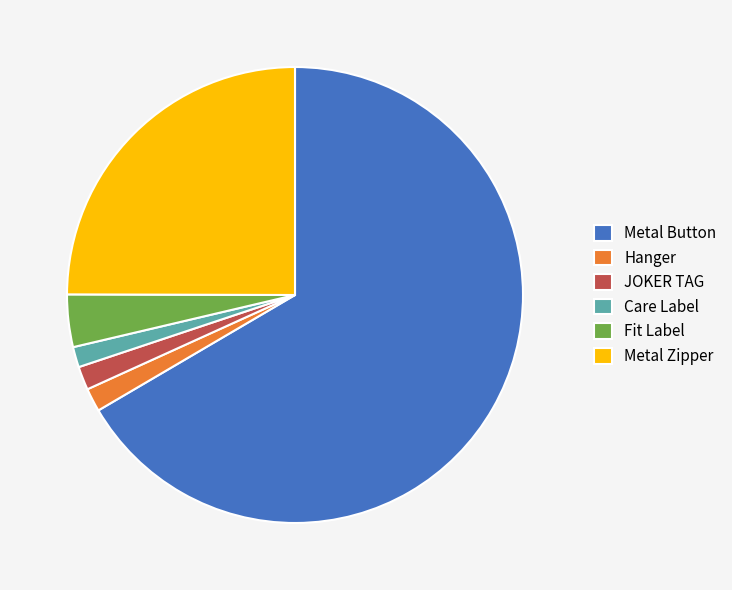

Combined, do Fit Label and JOKER TAG account for over 50%?

No